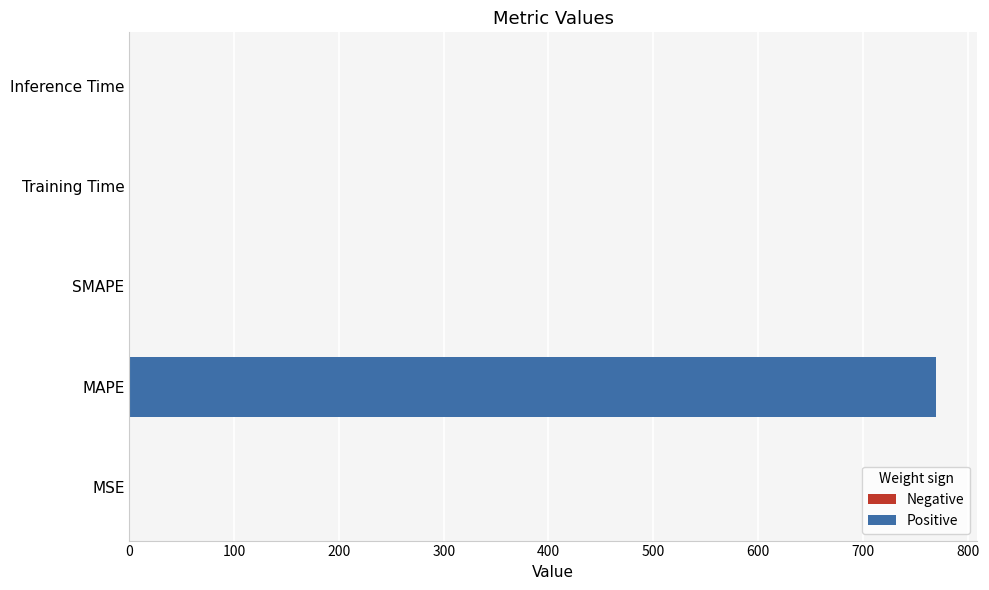

What is the sum of all values?

771.1